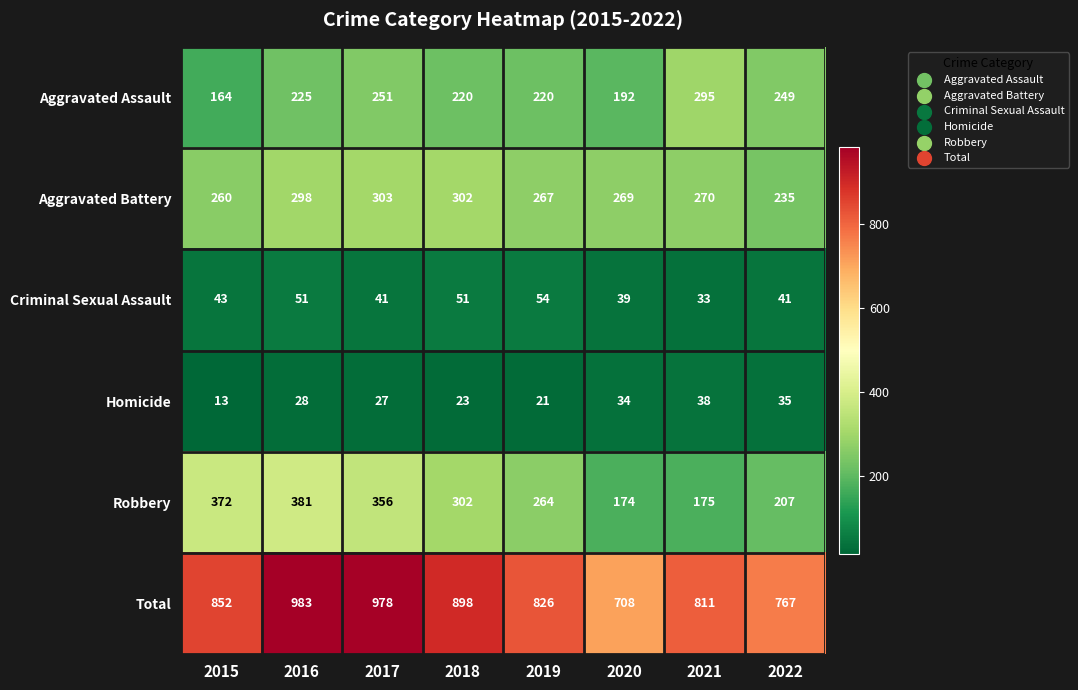

List the series in order of their peak value, highest first.

Total, Robbery, Aggravated Battery, Aggravated Assault, Criminal Sexual Assault, Homicide